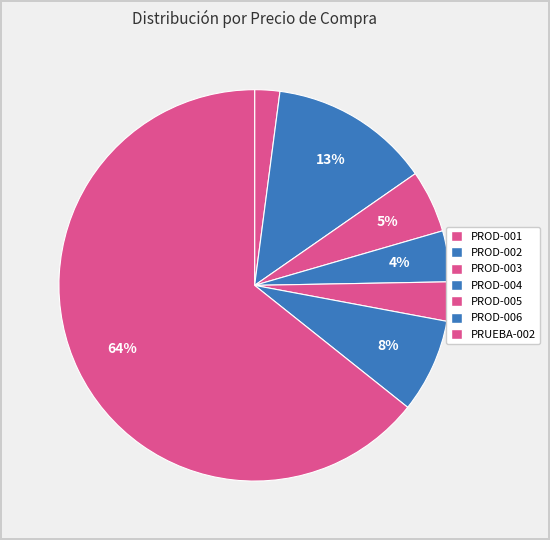

Which has a higher value, PROD-005 or PRUEBA-002?

PRUEBA-002